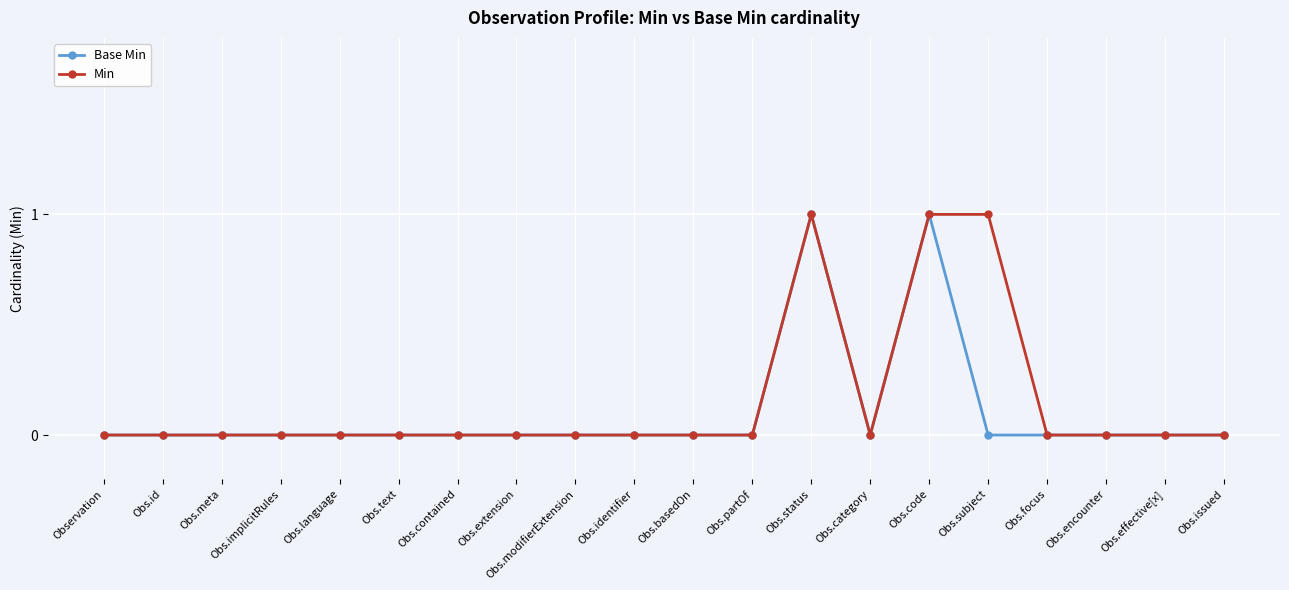

What is the maximum value for Min?

1